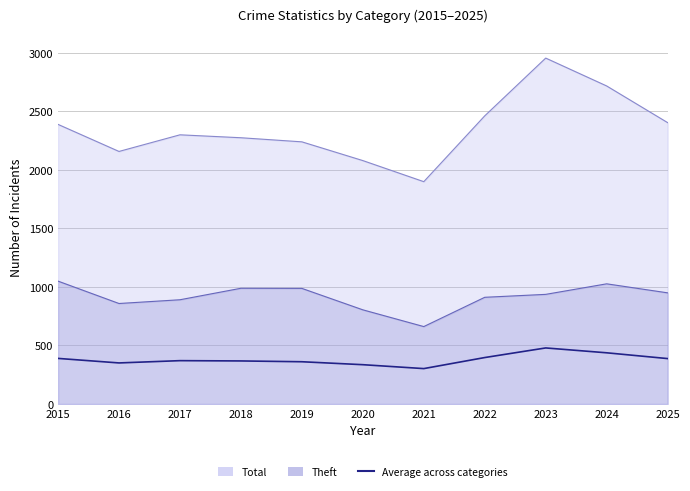

How many lines are shown in the chart?

1